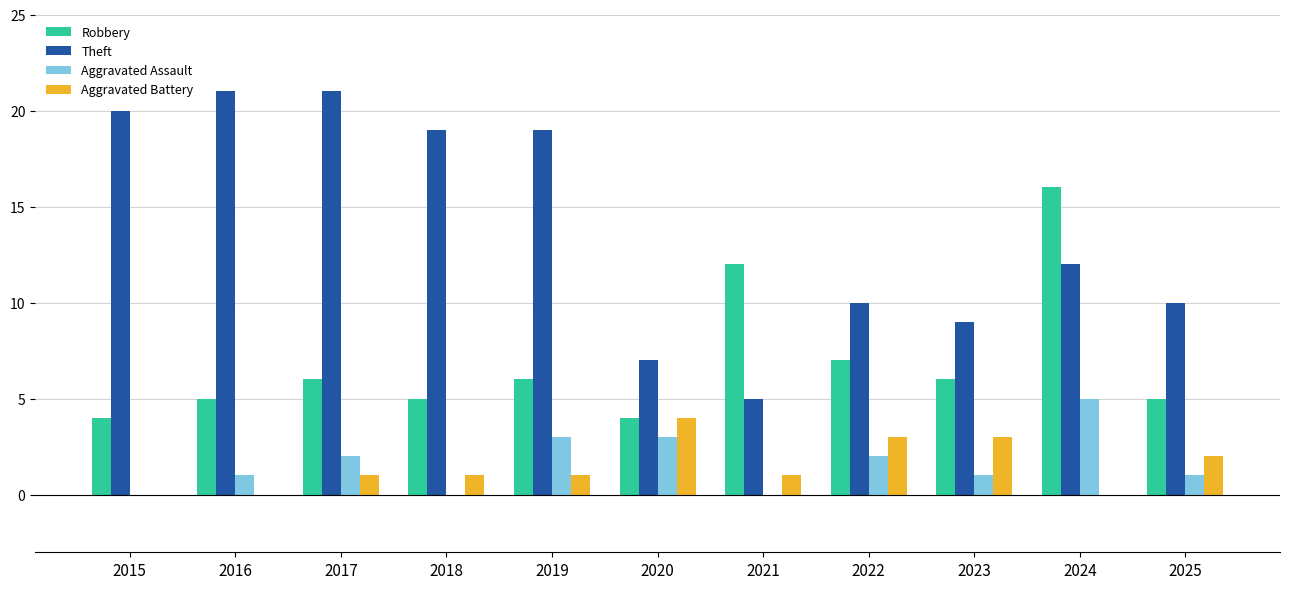

How many groups of bars are there?

11